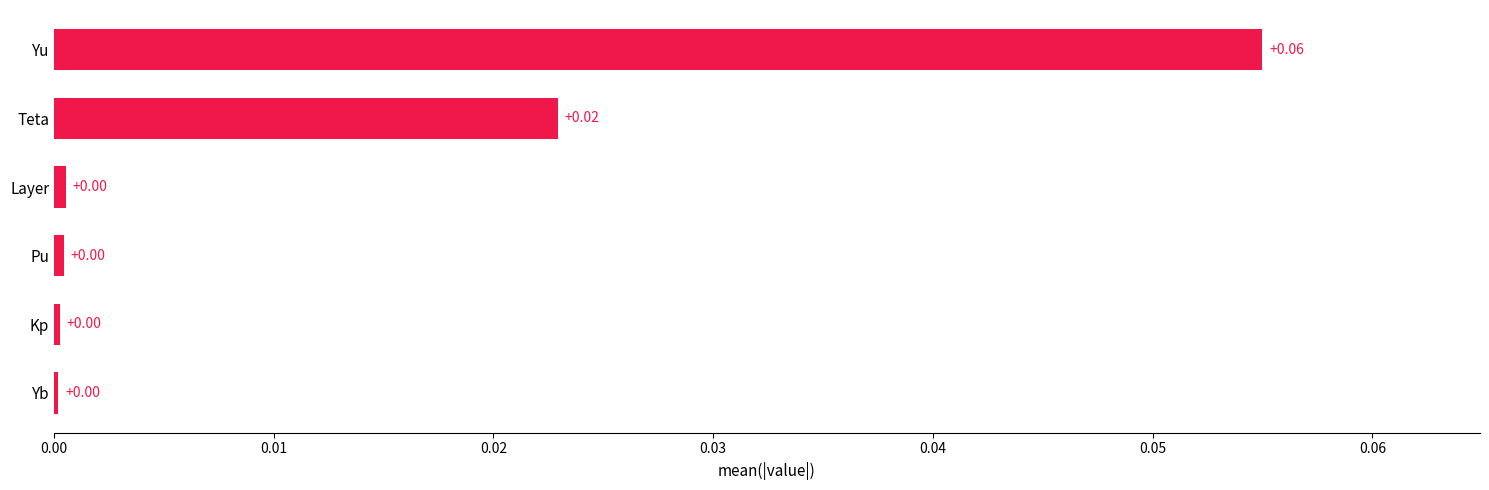

Which label corresponds to the largest value in the chart?

Yu